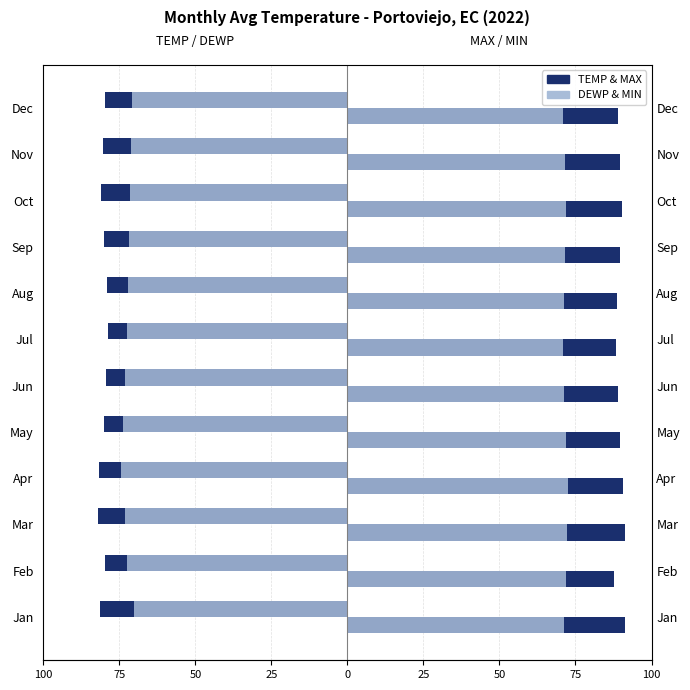

Which series changed the most between Jan and Aug?

MAX